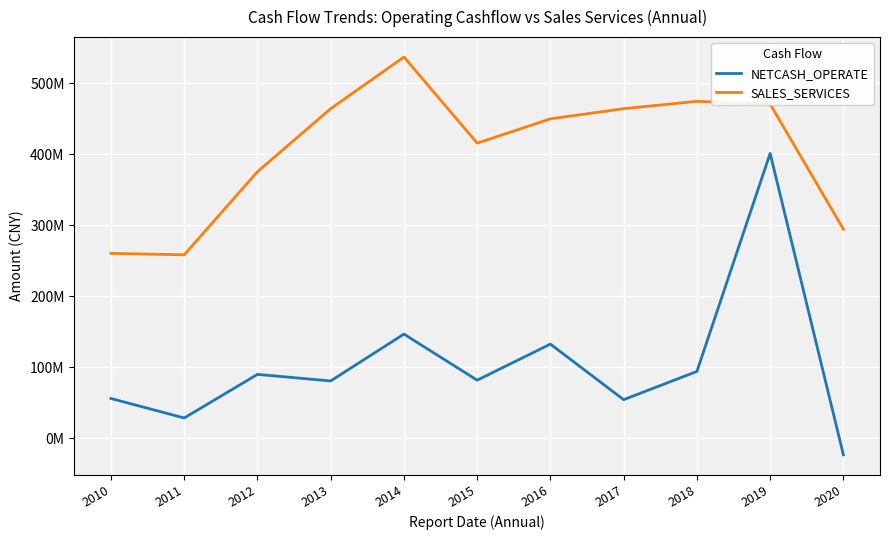

True or false: NETCASH_OPERATE and SALES_SERVICES cross at least once.

False